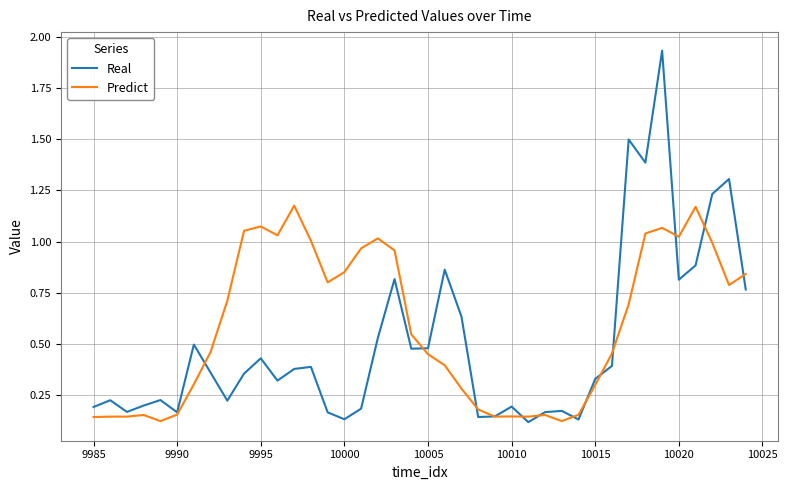

Which series has the largest total across all categories?

Predict